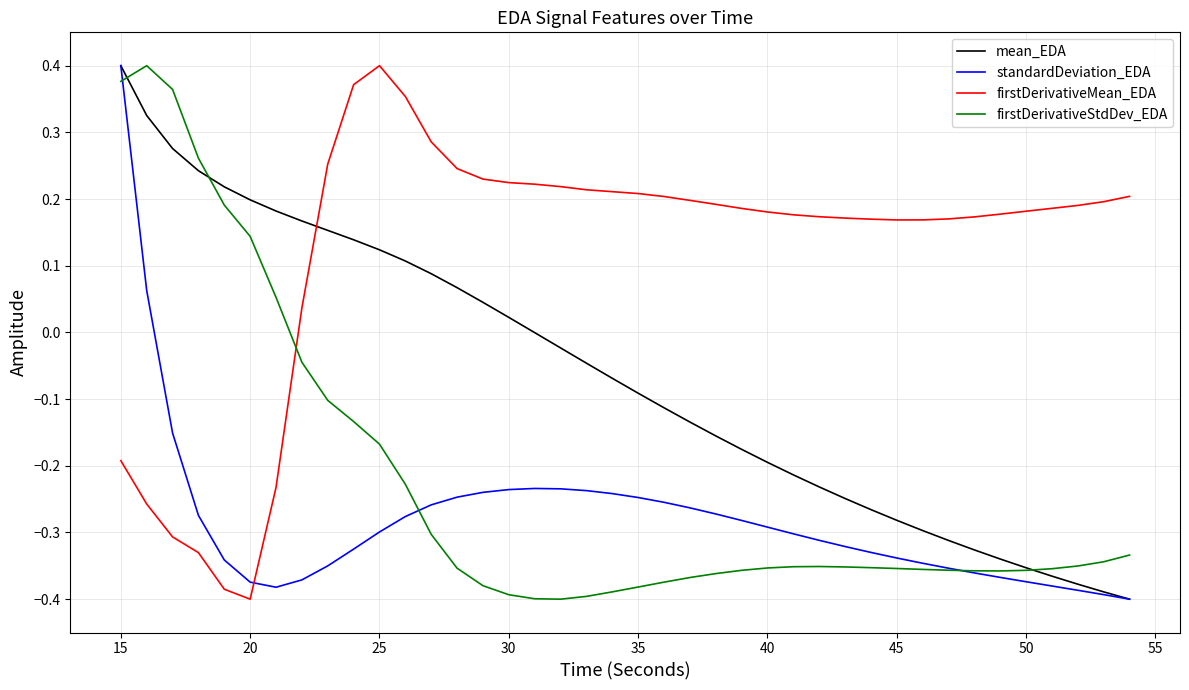

How many values in the firstDerivativeMean_EDA series exceed 0?

33